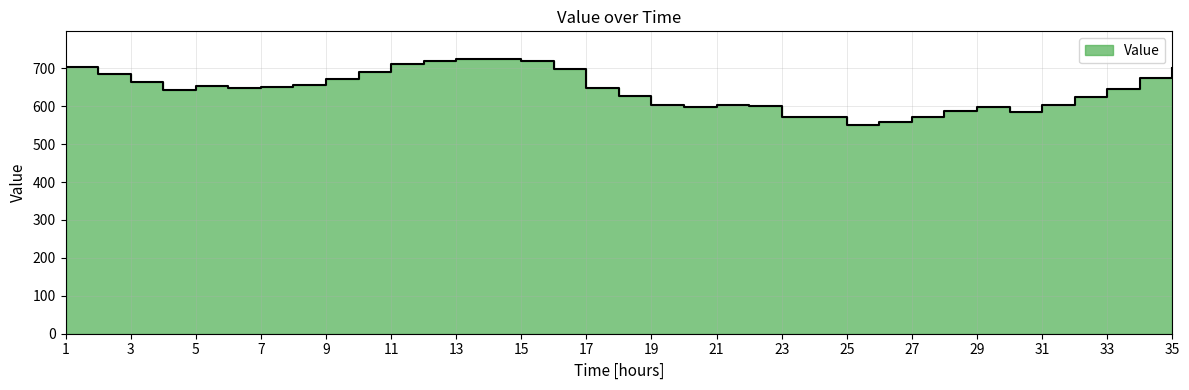

What is the minimum value shown in the chart?

549.6